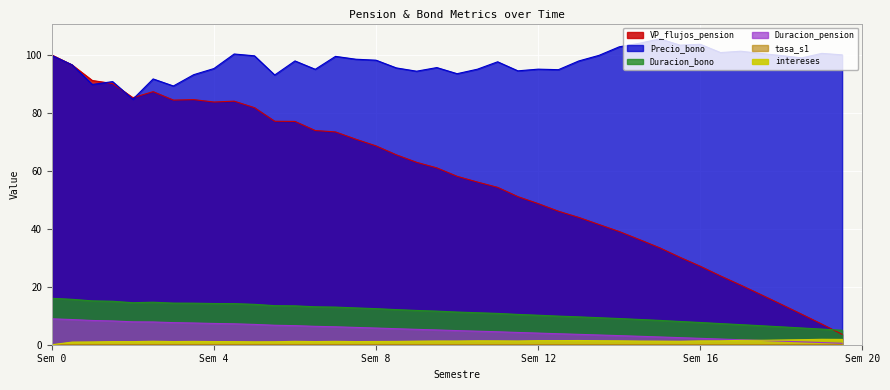

True or false: Duracion_pension has a value of 3.2 at 1.

False